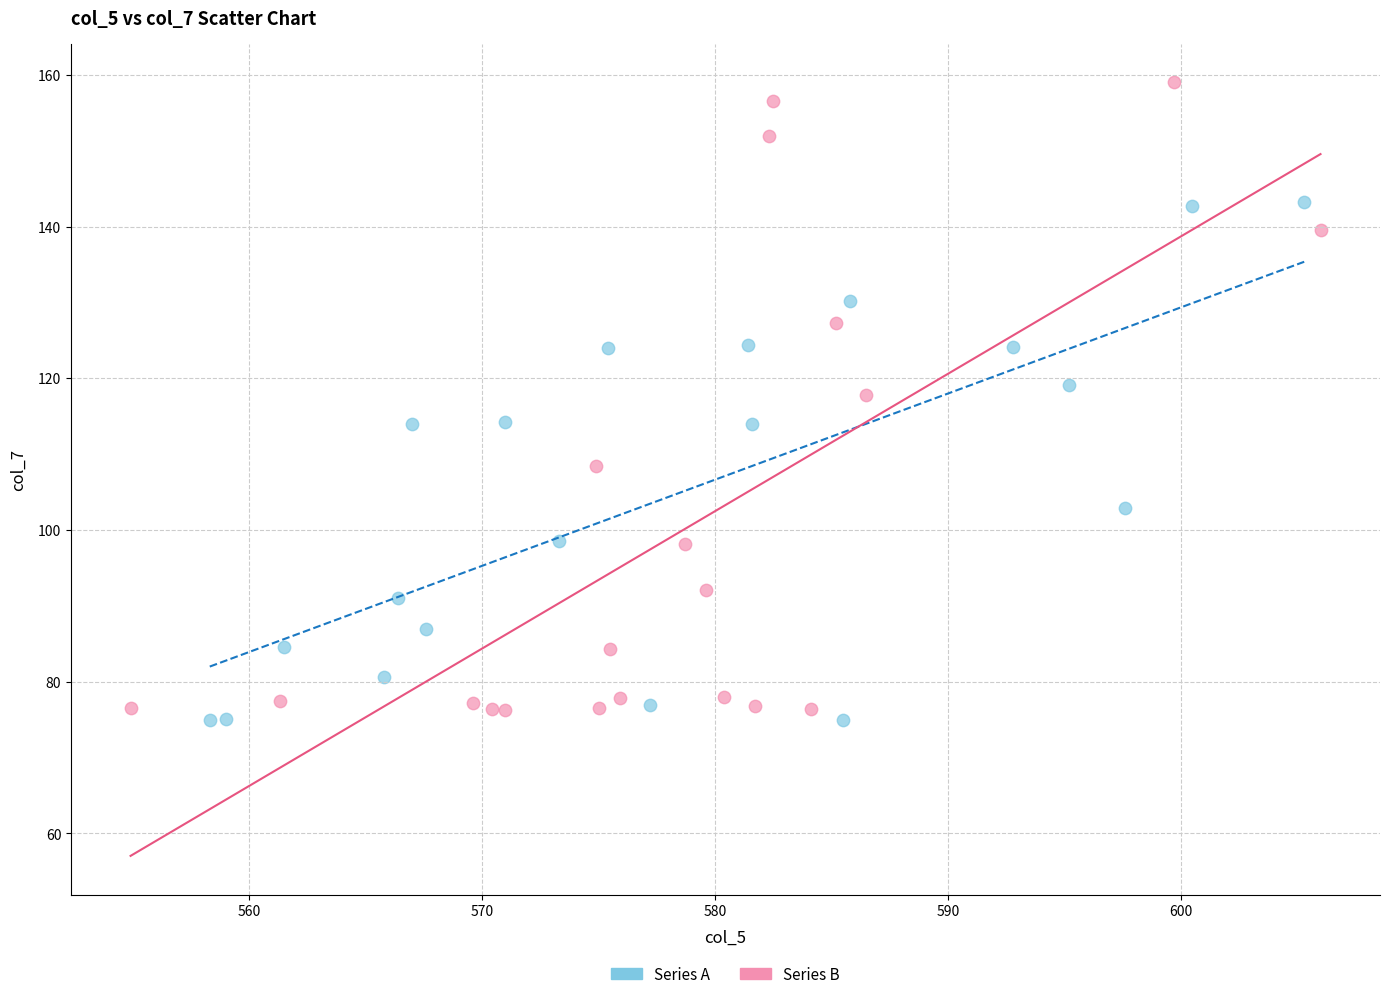

Which series has the widest spread of Y values?

Series B